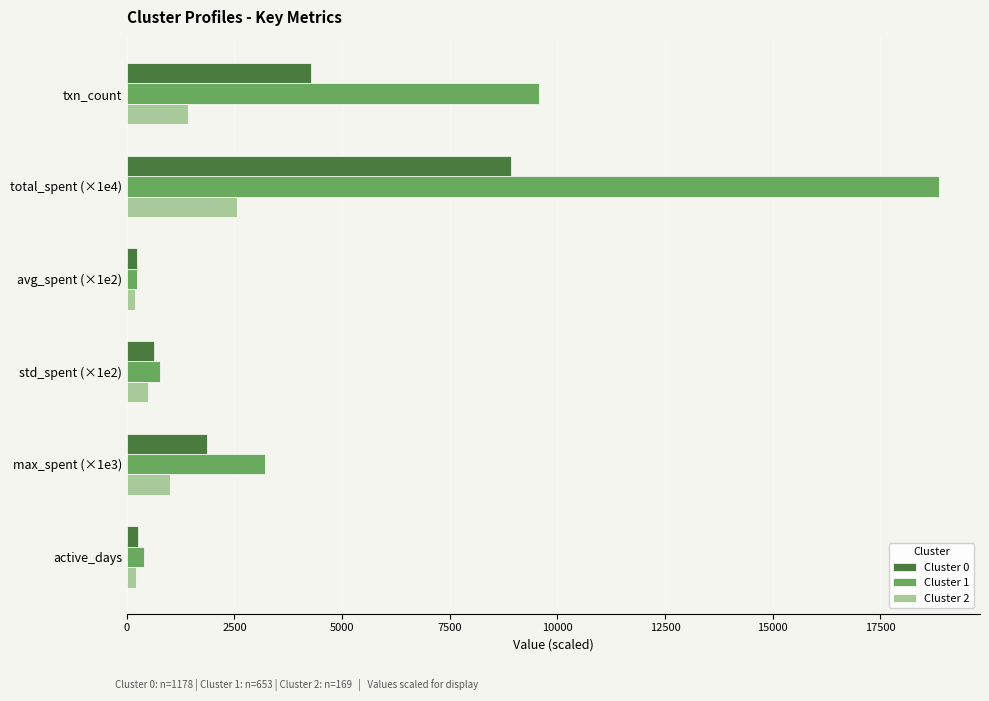

What is the maximum value for Cluster 1?

18872.6